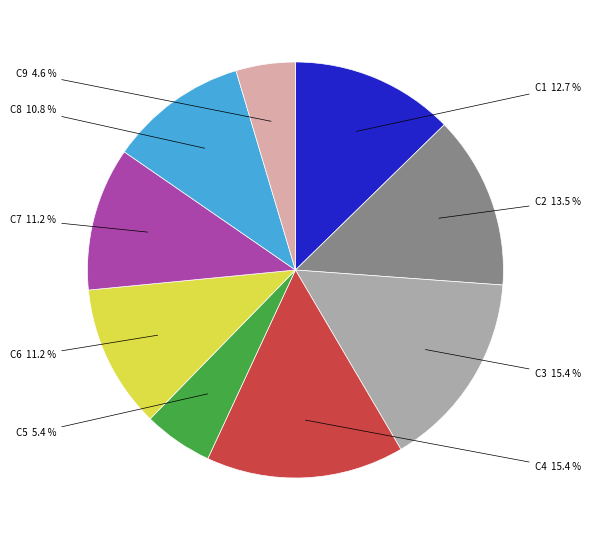

Is there any slice that represents more than half of the pie?

No